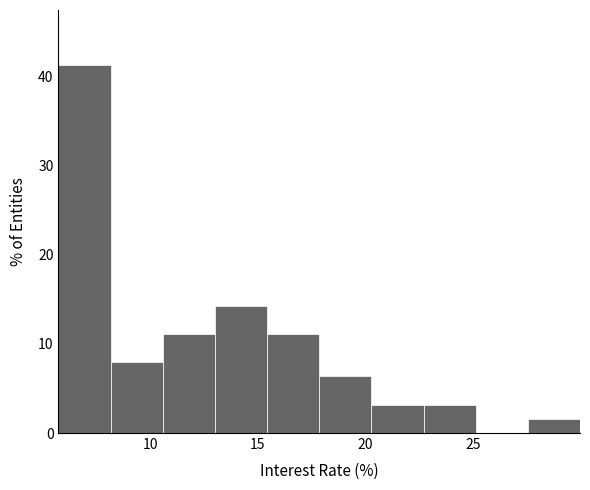

Reading left to right, list every bar in this chart as the range it spans on the x-axis followed by its height. Neither the bar edges nor the heights are printed on the chart, so give them approximately, as read against the axes.

5.5 to 8.0: 41
8.0 to 10.5: 8
10.5 to 13.0: 11
13.0 to 15.5: 14
15.5 to 18.0: 11
18.0 to 20.5: 6
20.5 to 22.5: 3
22.5 to 25.0: 3
25.0 to 27.5: 0
27.5 to 30.0: 2